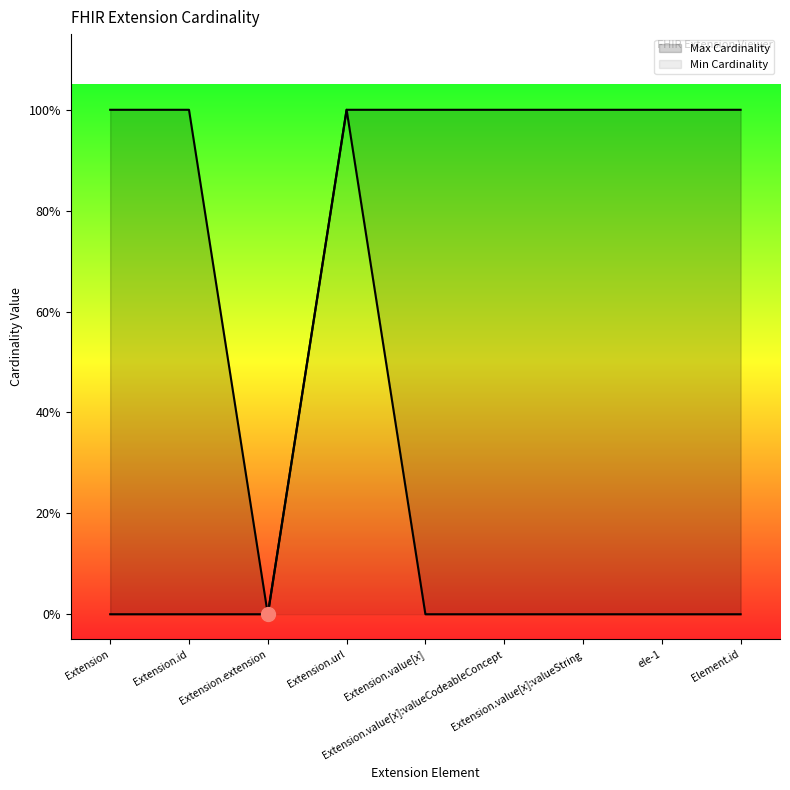

True or false: Max Cardinality has a value of 1 at Extension.value[x]:valueString.

False